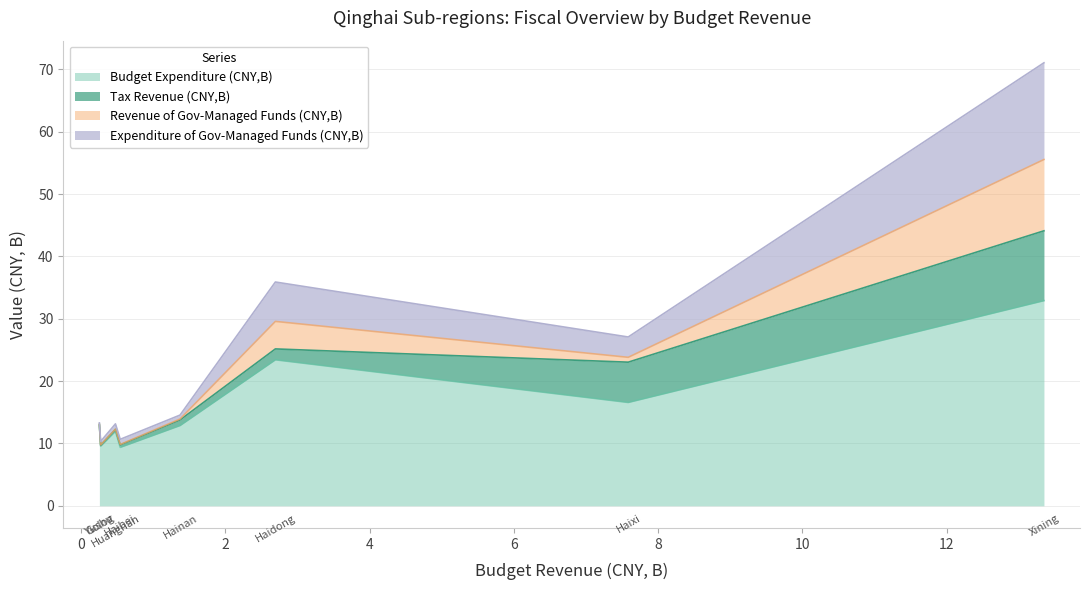

The value of Expenditure of Gov-Managed Funds (CNY,B) at Haixi is 3.3. True or false?

True